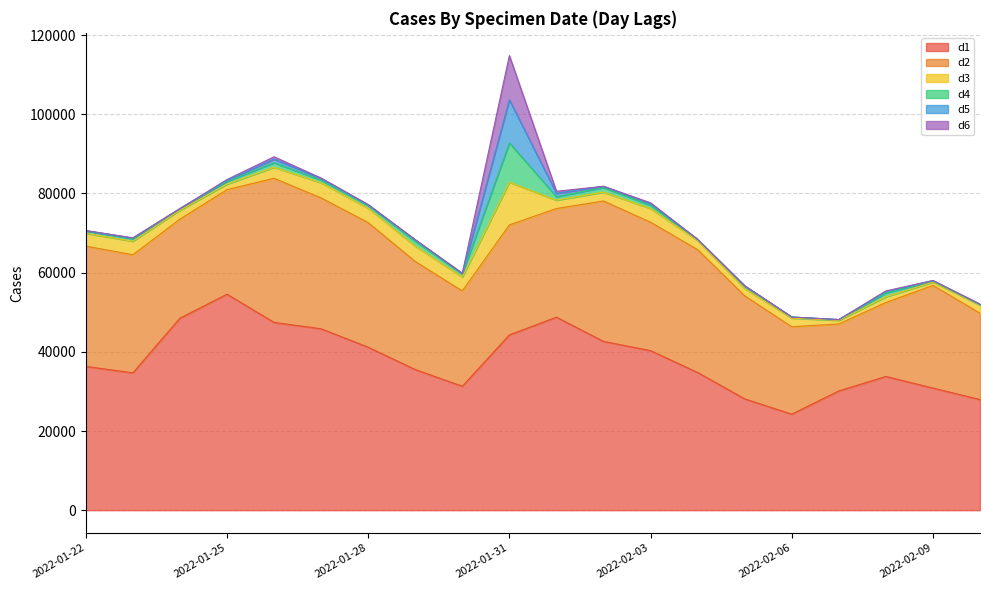

At which category is the sum across all series the highest?

2022-01-31